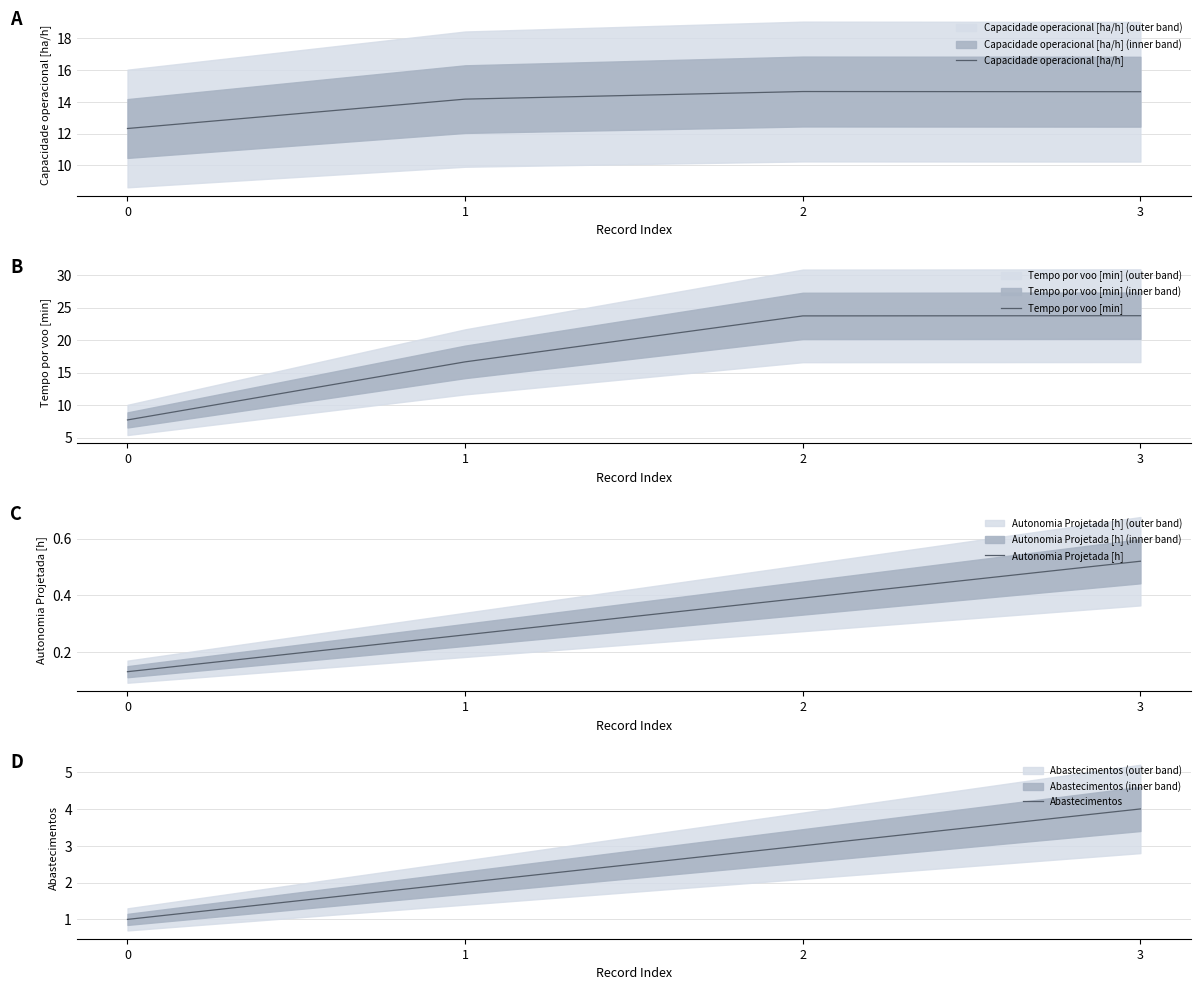

How many categories are shown in the chart?

4